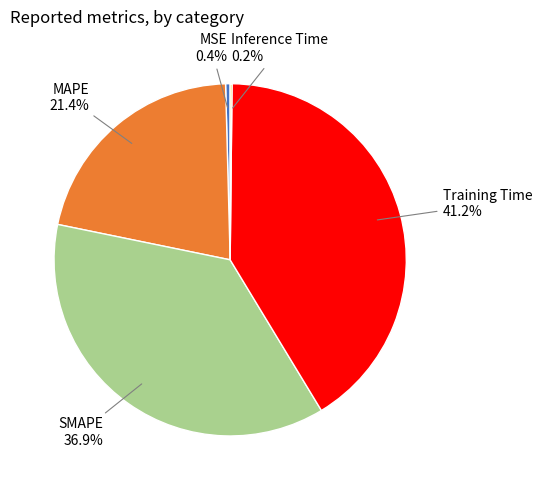

What is the largest slice in the pie chart?

Training Time